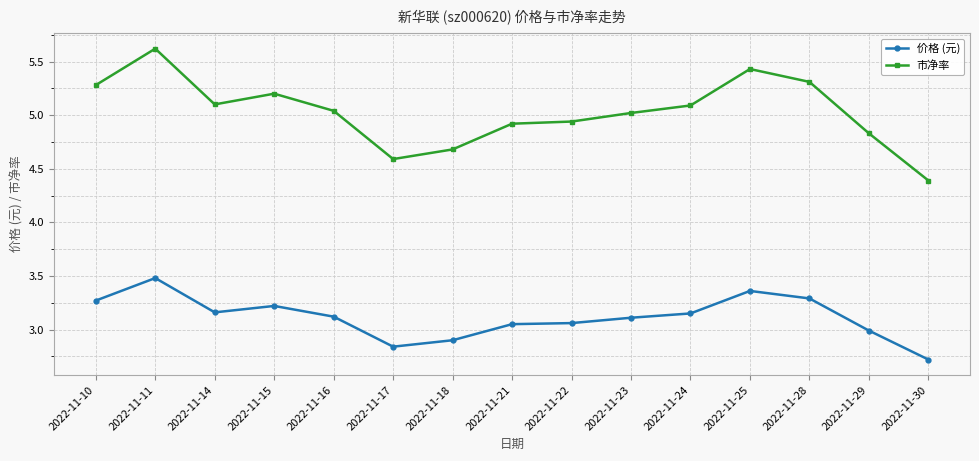

Rank the series by their maximum value, from lowest to highest.

价格 (元), 市净率